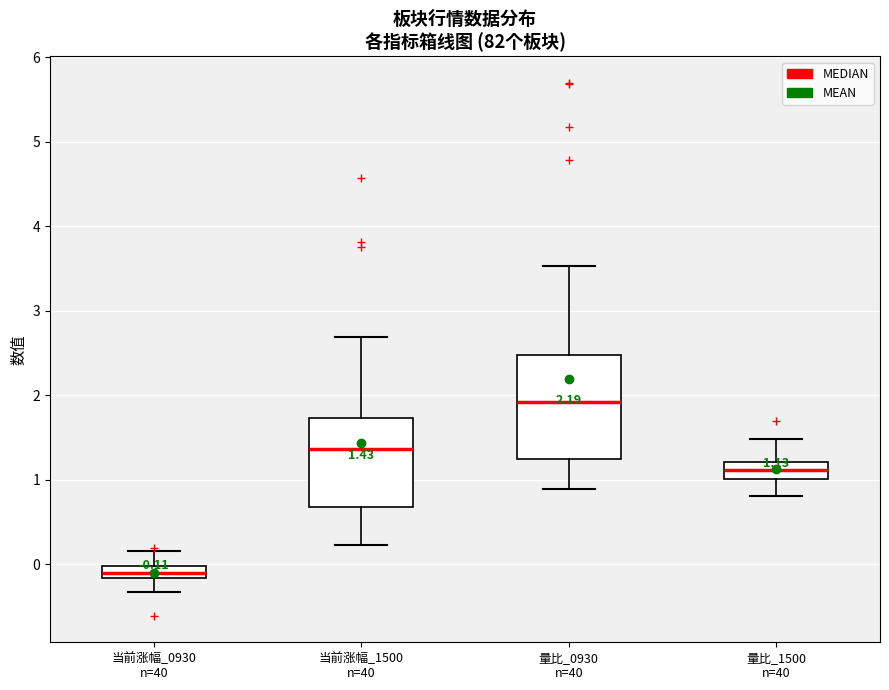

Which box has the highest median line?

量比_0930 n=40